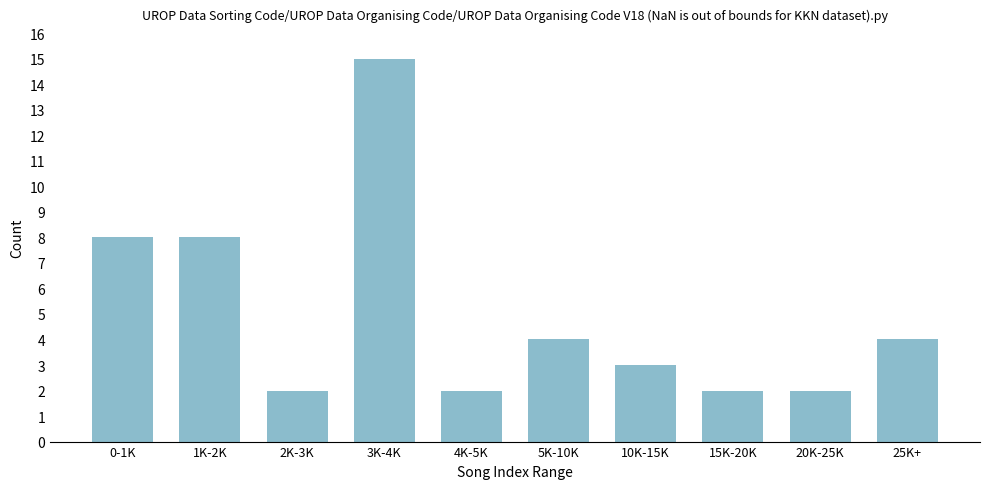

Reading left to right, list all the values displayed in this chart.

0-1K=8	1K-2K=8	2K-3K=2	3K-4K=15	4K-5K=2	5K-10K=4	10K-15K=3	15K-20K=2	20K-25K=2	25K+=4